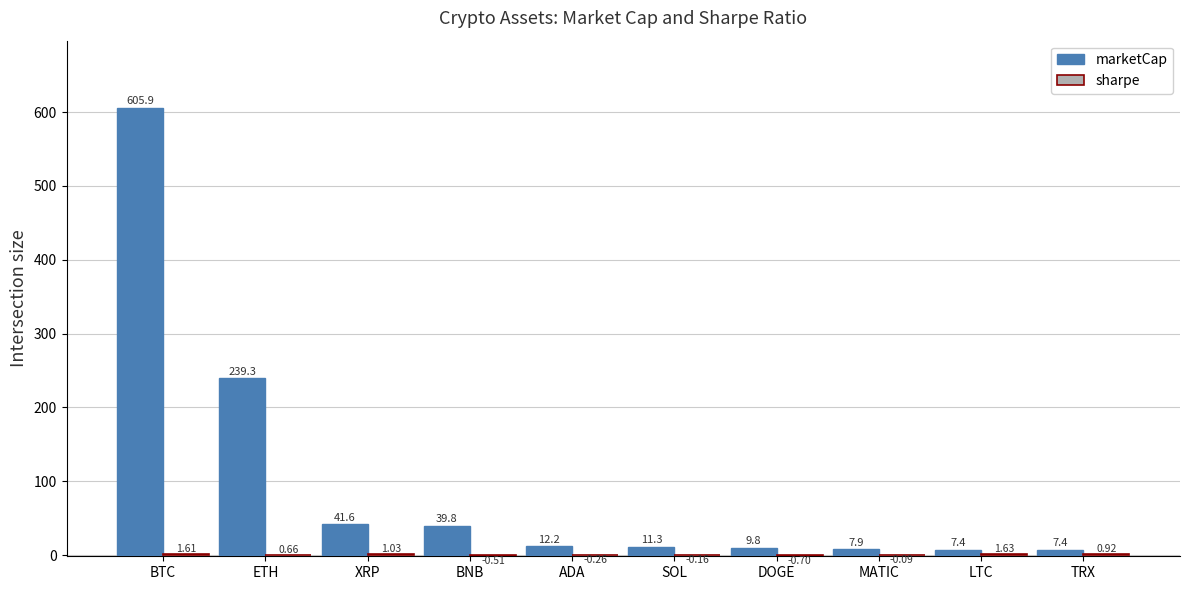

What is the sum of the marketCap values at TRX and XRP?

49.0